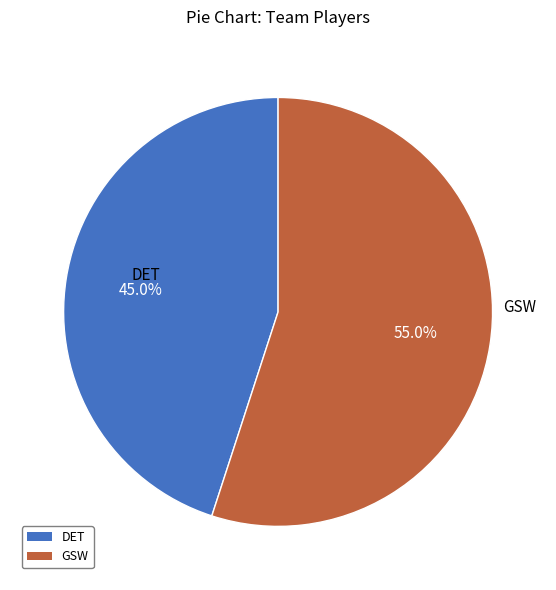

Is the sum of GSW and DET greater than half?

Yes